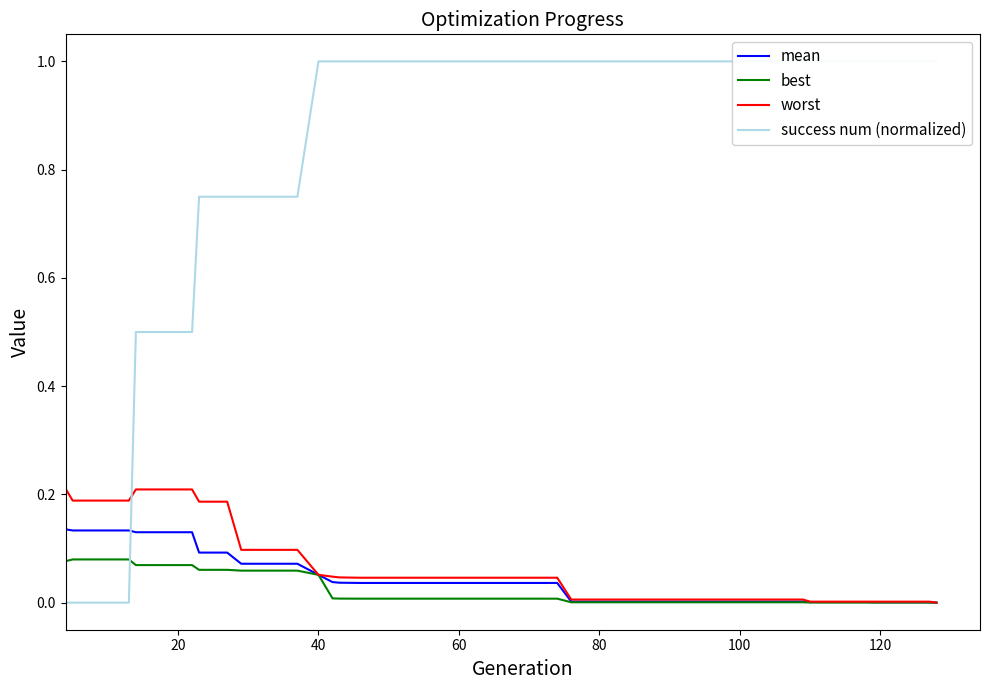

What is the maximum value for best?

0.1